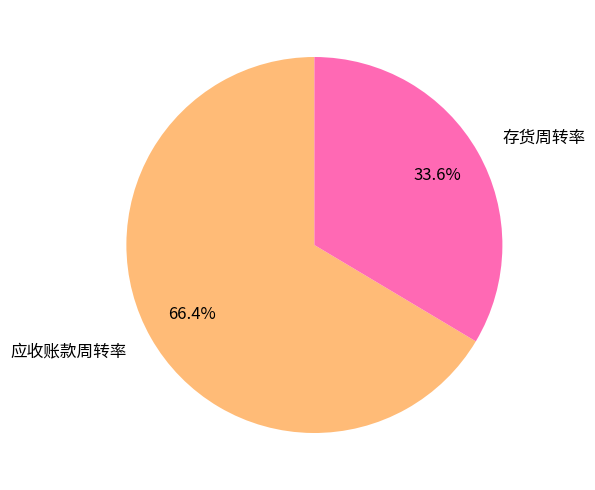

To the nearest percent, what is the combined percentage of 应收账款周转率 and 存货周转率?

100%